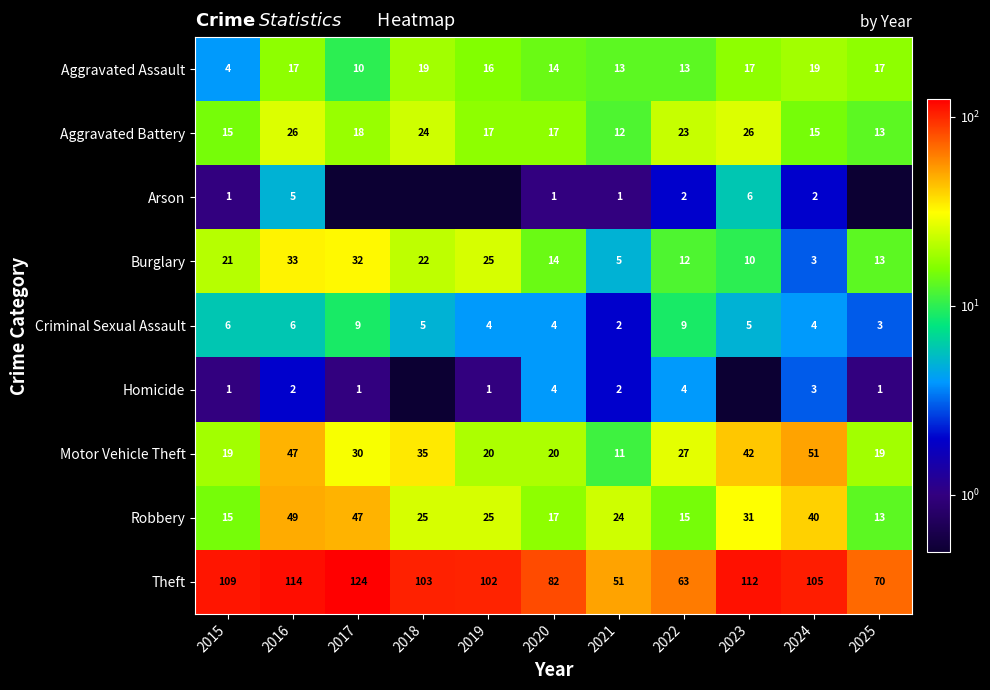

Which label corresponds to the smallest value in the chart?

2017